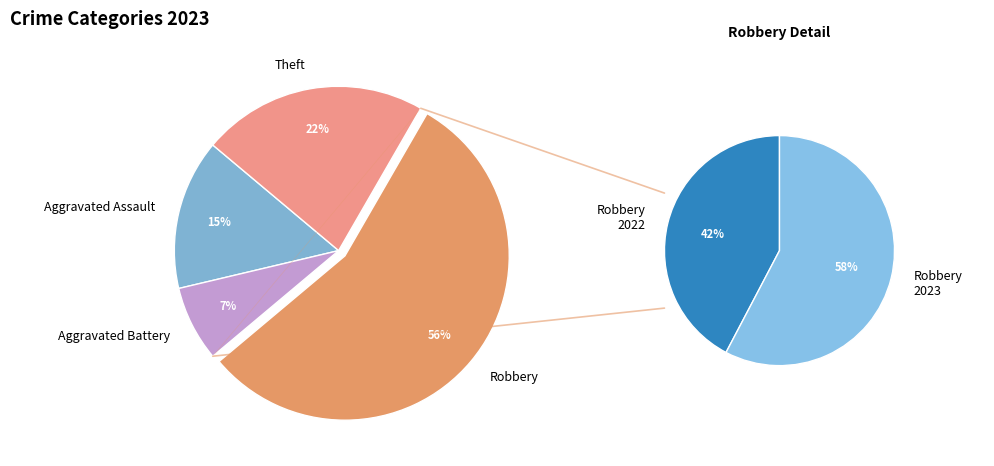

To the nearest percent, what portion does Aggravated Battery represent?

7%